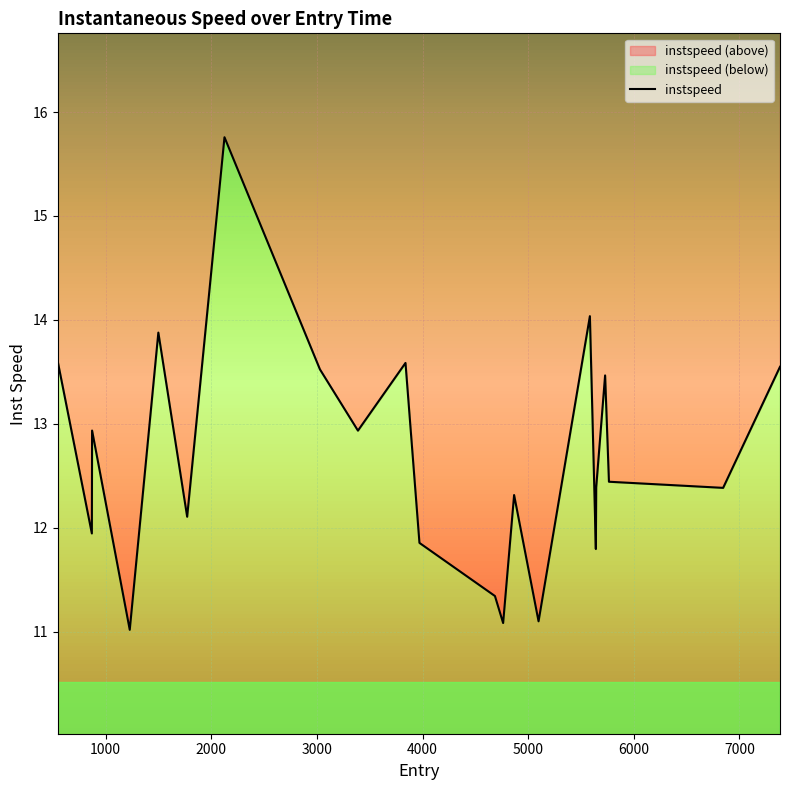

What is the greatest value displayed?

15.8